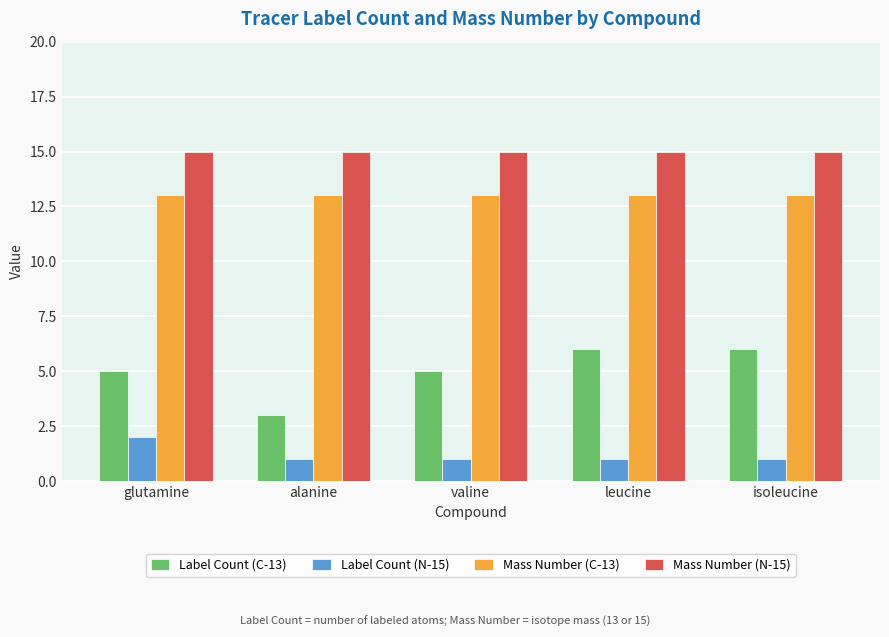

Which series has the widest spread of values?

Label Count (C-13)